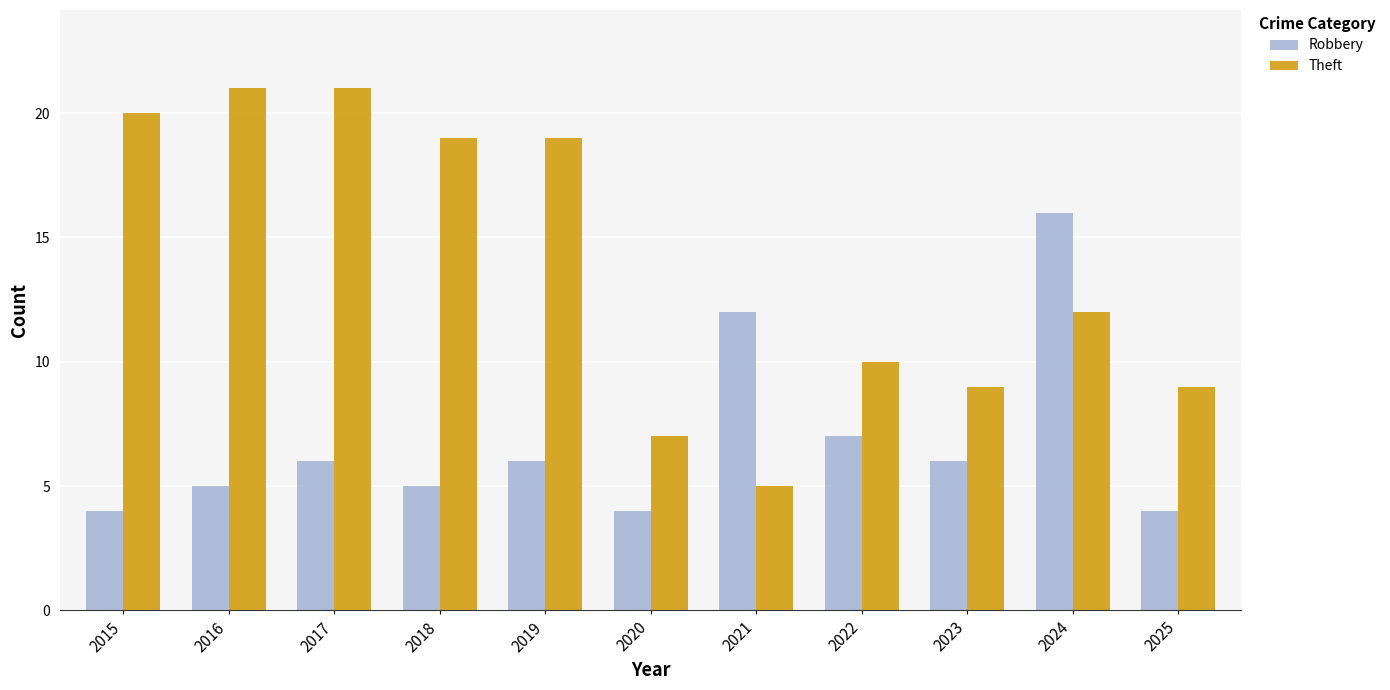

Reading left to right, what are all the values shown in this chart?

Robbery: 2015=4	2016=5	2017=6	2018=5	2019=6	2020=4	2021=12	2022=7	2023=6	2024=16	2025=4
Theft: 2015=20	2016=21	2017=21	2018=19	2019=19	2020=7	2021=5	2022=10	2023=9	2024=12	2025=9